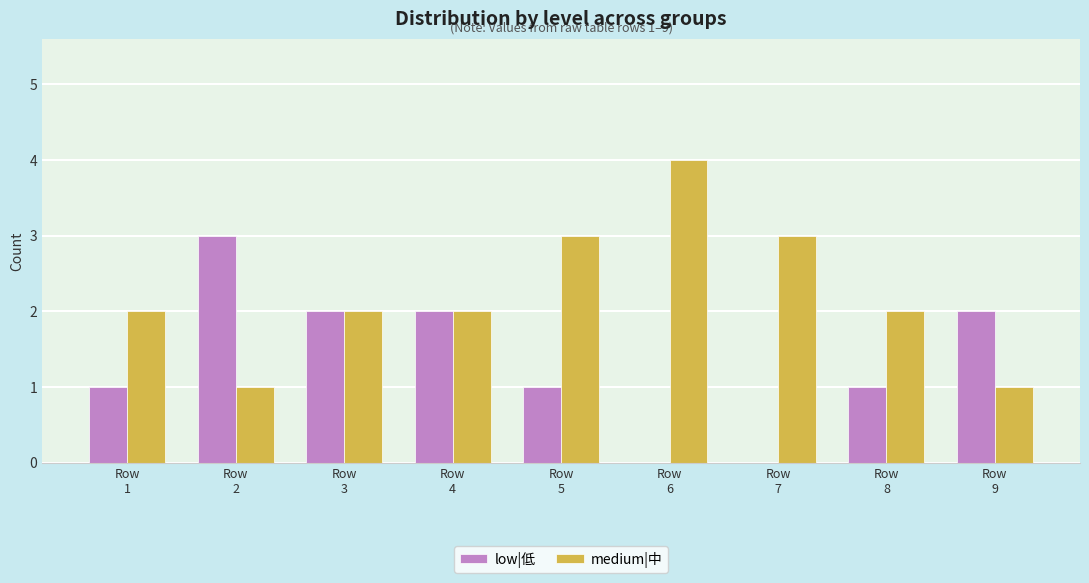

What is the highest value of the low|低 series?

3